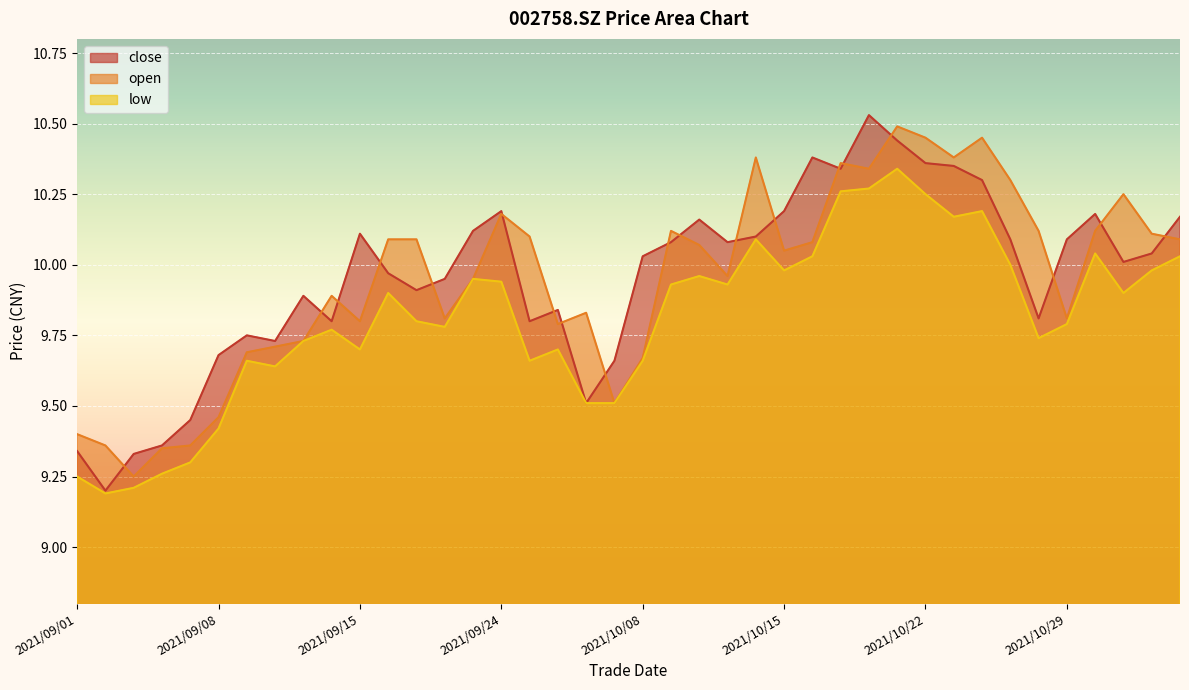

How many data points does each series have?

40